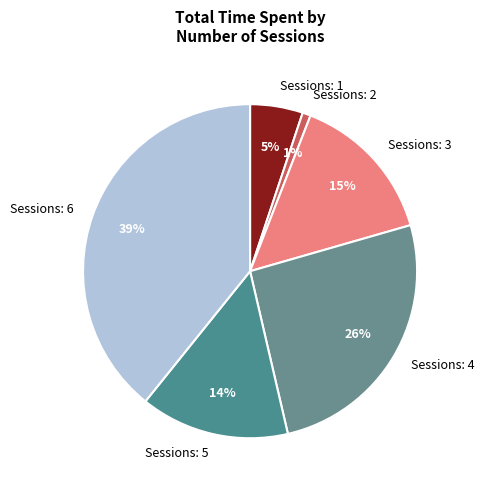

Which category has the biggest portion of the pie?

Sessions: 6